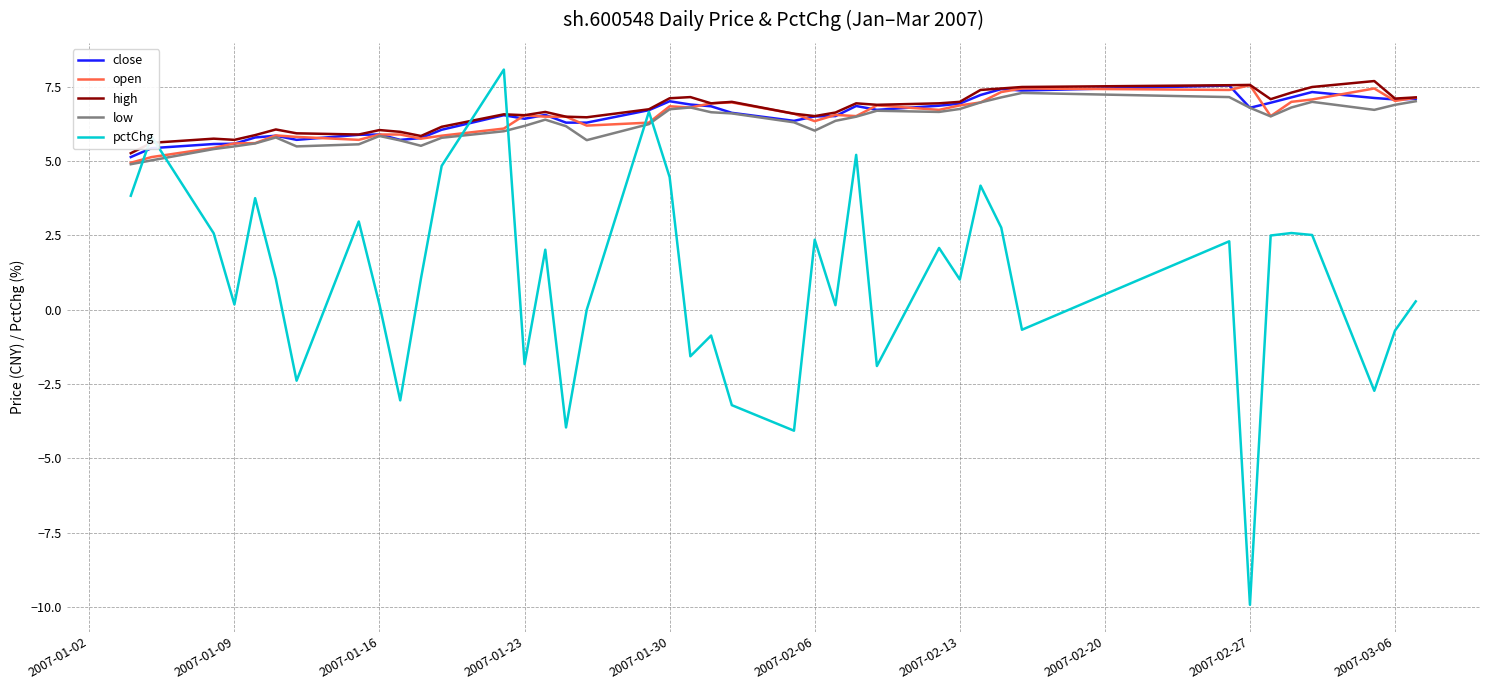

Which series has the largest range (max minus min)?

pctChg